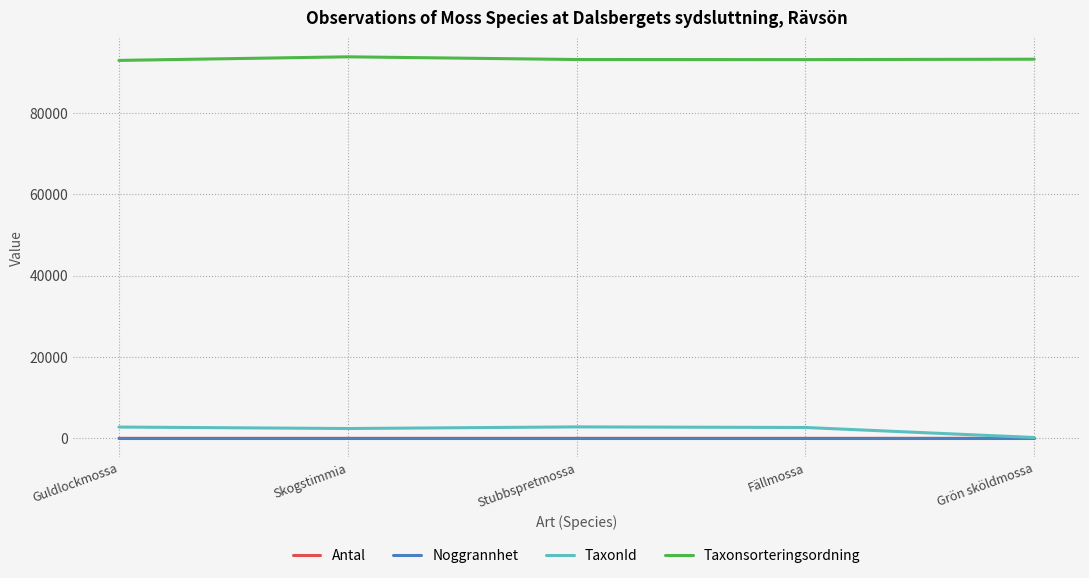

How many lines are shown in the chart?

4